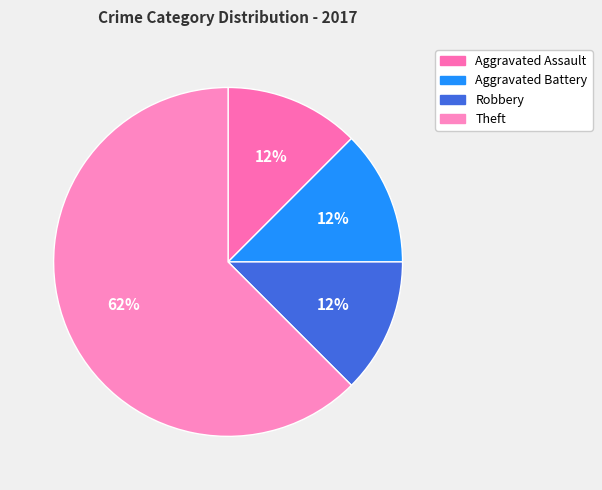

True or false: Aggravated Assault accounts for 12% of the total.

True